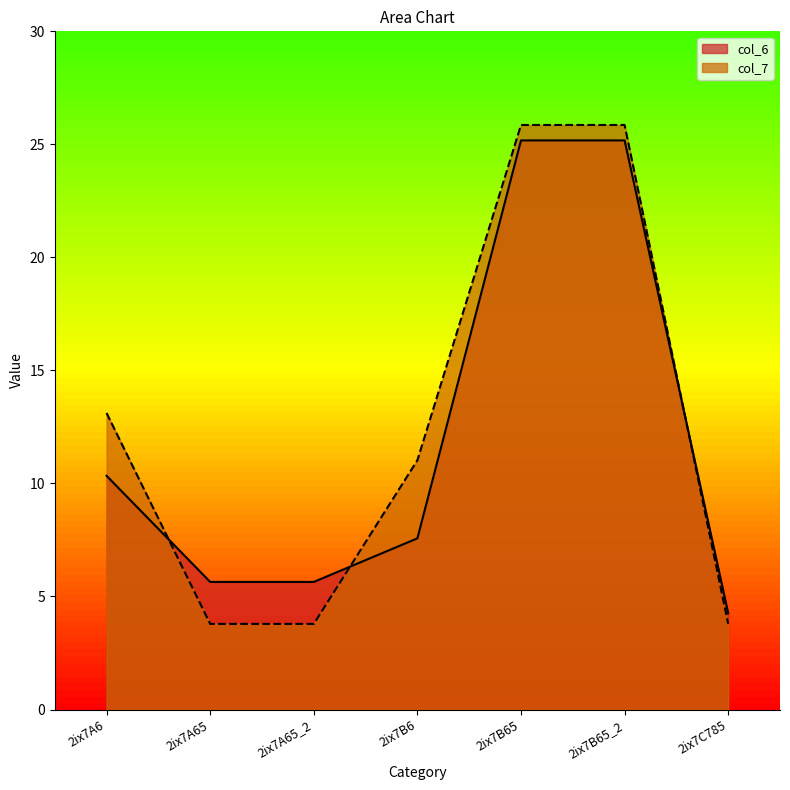

What are all the series names shown in the legend?

col_6, col_7